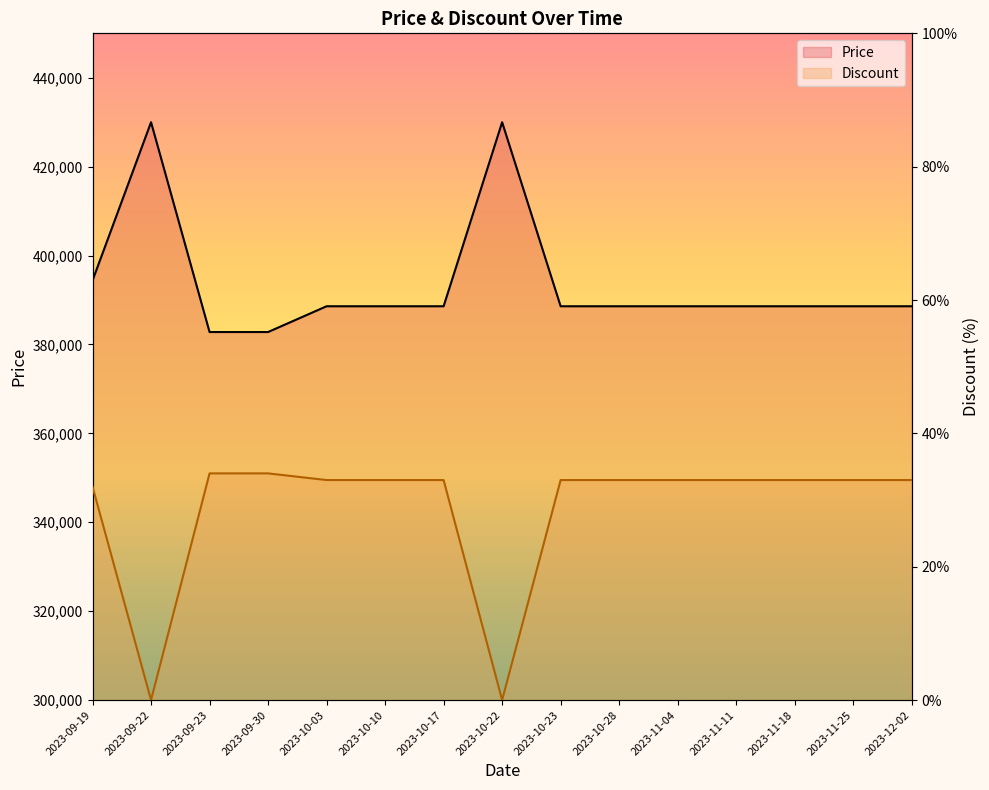

Where is Price nearest to the value 406400?

2023-09-19